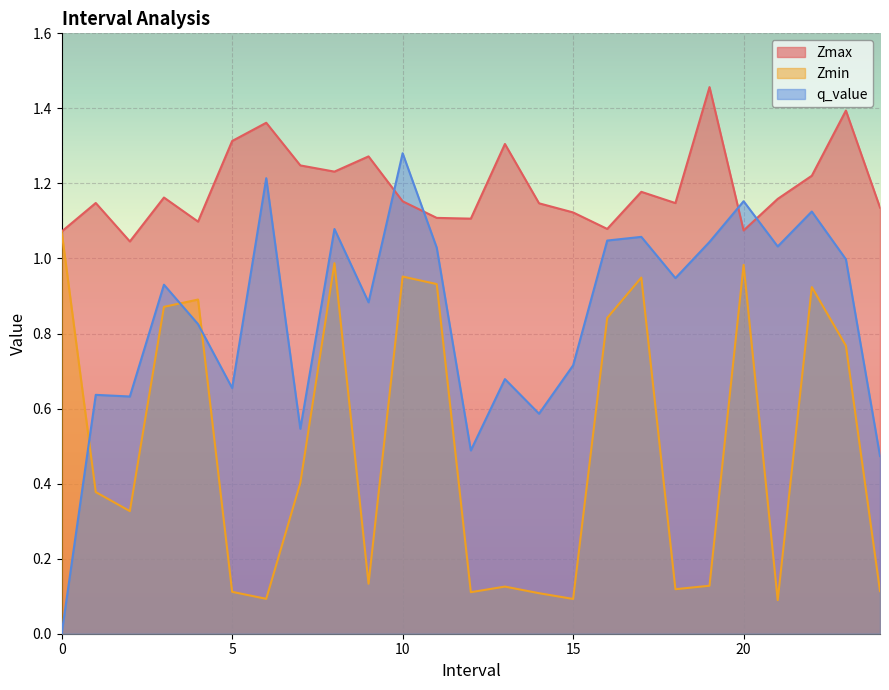

Is the value of q_value at 5 greater than the value of Zmax at 6?

No